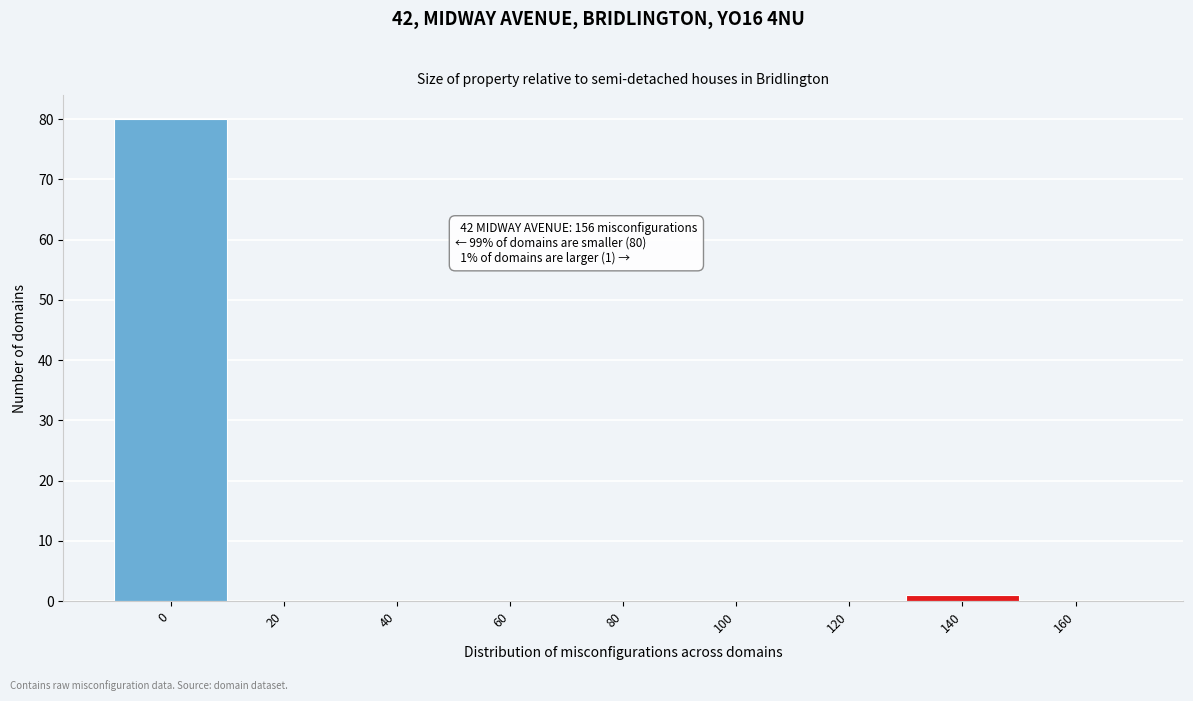

Reading left to right, list all the values displayed in this chart.

0=80	20=0	40=0	60=0	80=0	100=0	120=0	140=1	160=0